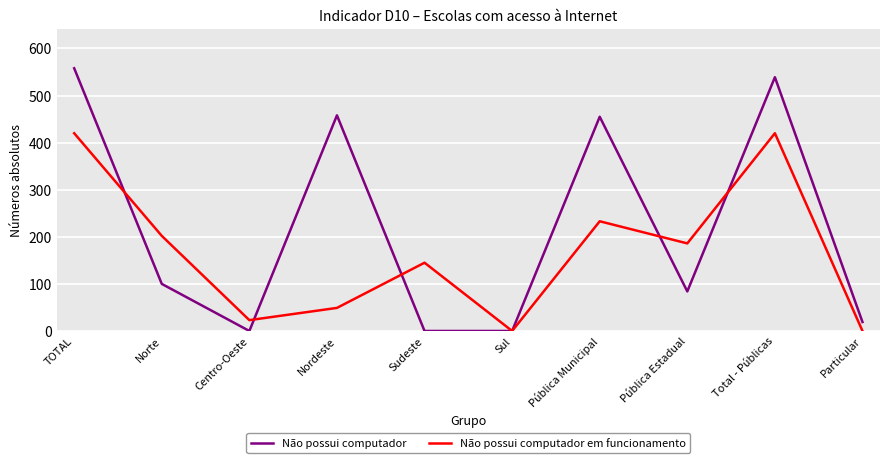

Between which two adjacent categories do Não possui computador em funcionamento and Não possui computador first intersect?

TOTAL and Norte